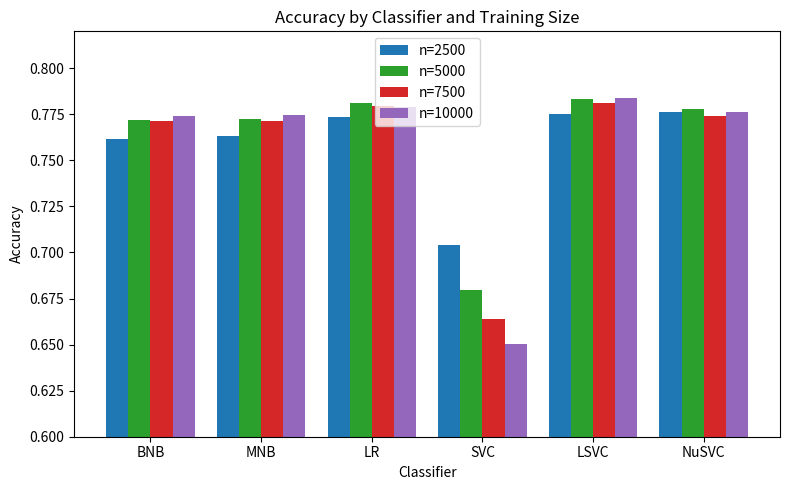

Count the n=2500 values in the range 0 to 1.

6